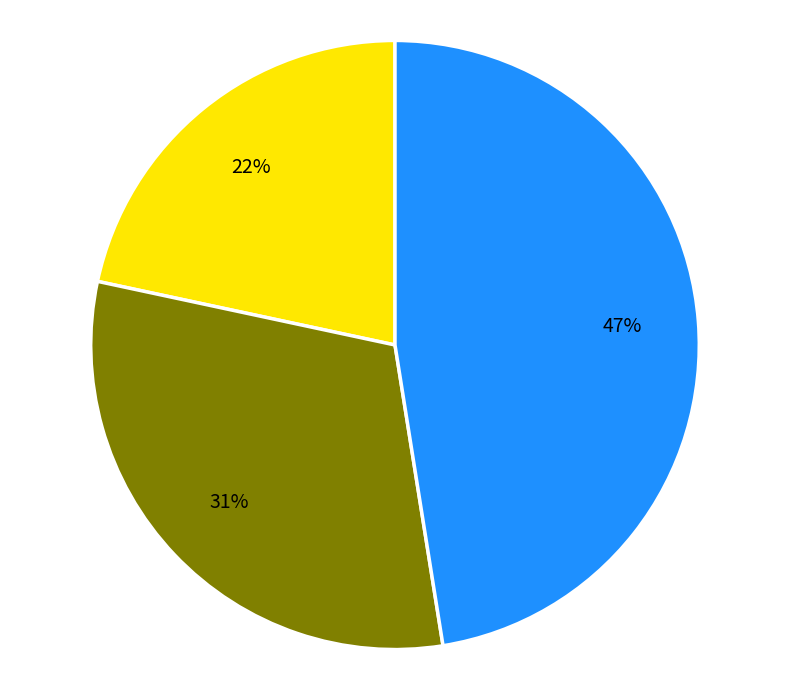

Does any single category account for the majority?

No